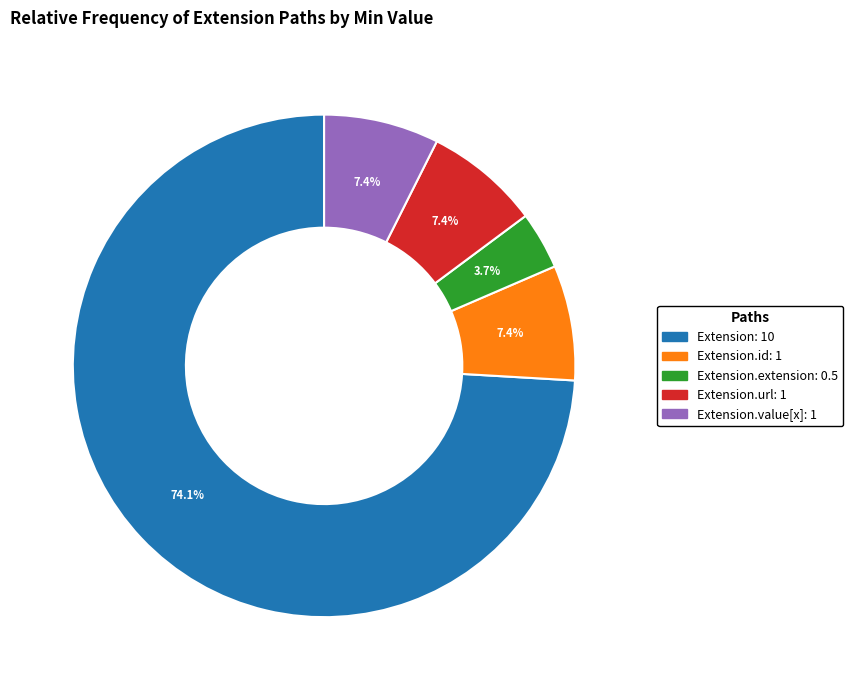

Is there any slice that represents more than half of the pie?

Yes